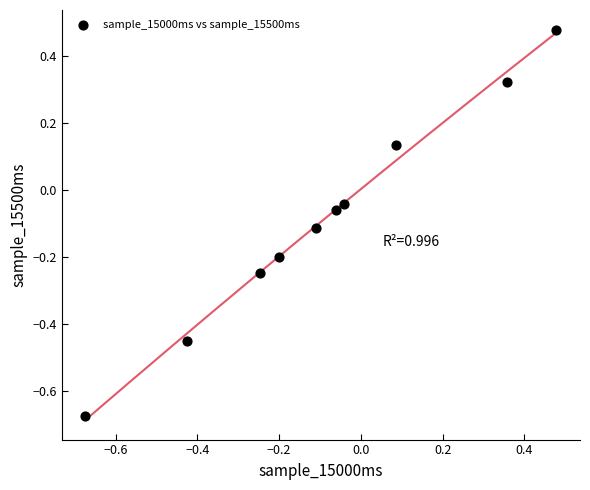

What is the range of Y values (max minus min)?

1.2